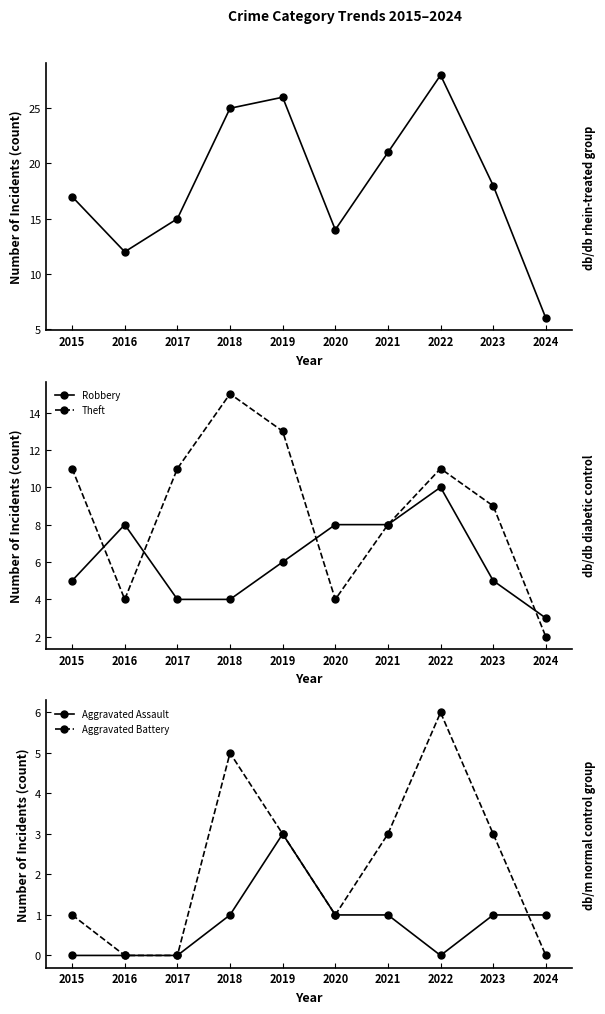

List the labels in order of Aggravated Assault value, smallest first.

2015, 2016, 2017, 2022, 2018, 2020, 2021, 2023, 2024, 2019